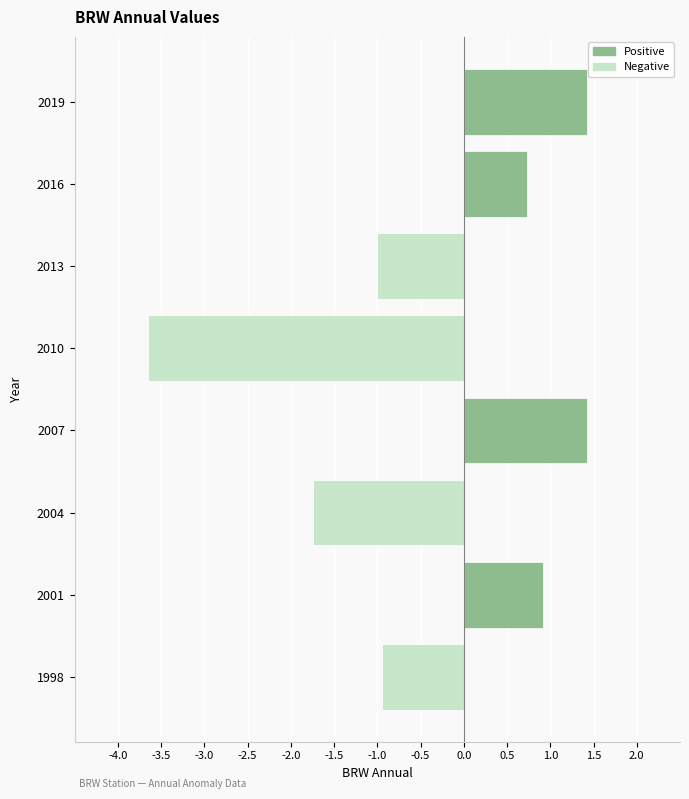

What is the maximum value shown in the chart?

1.4